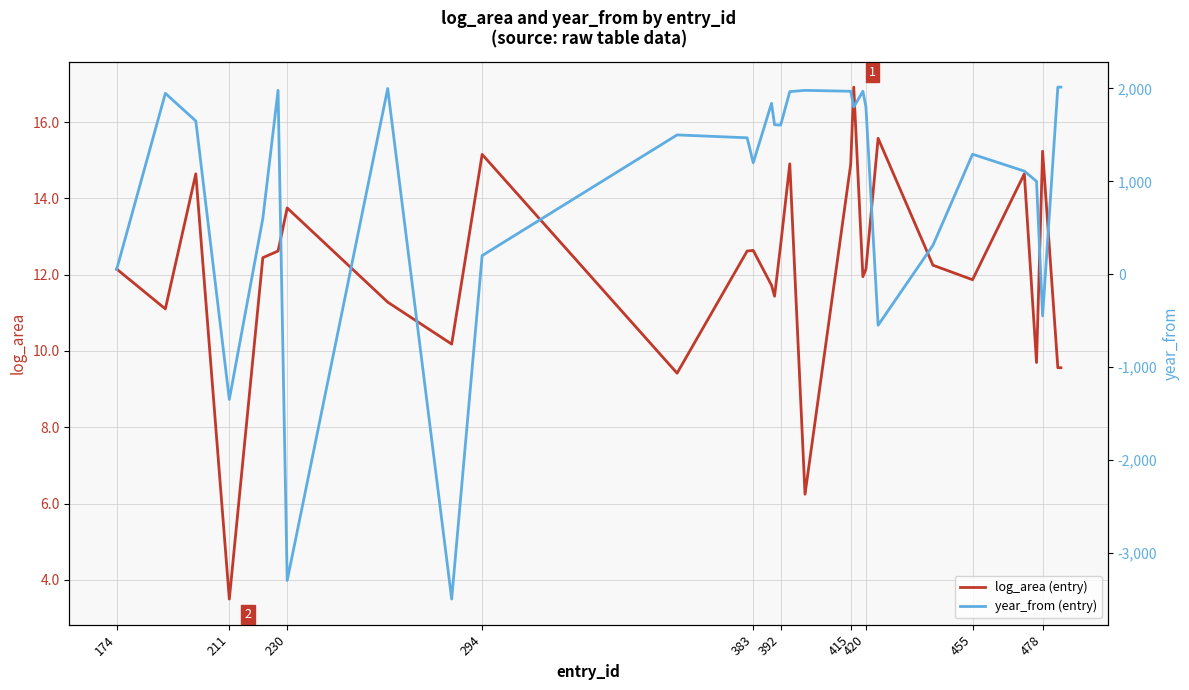

Is it true that log_area (entry) equals 15.2 at 478?

True